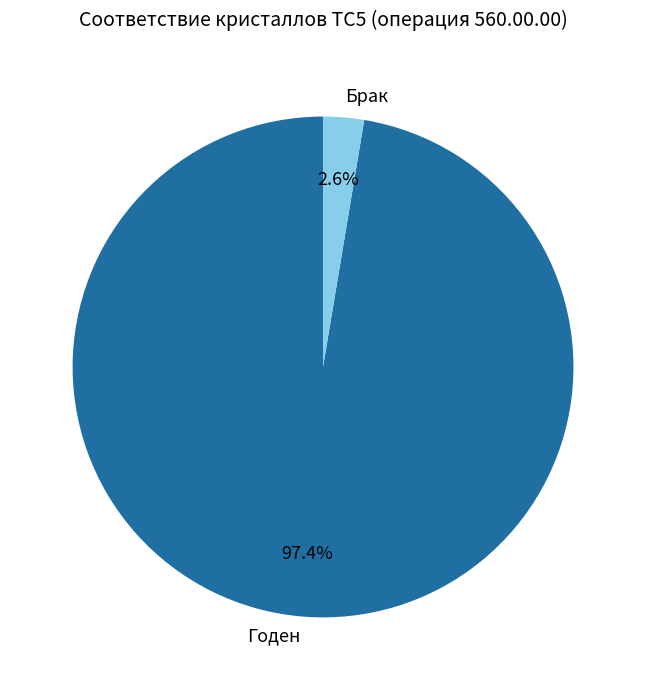

Which category has the smallest portion of the pie?

Брак